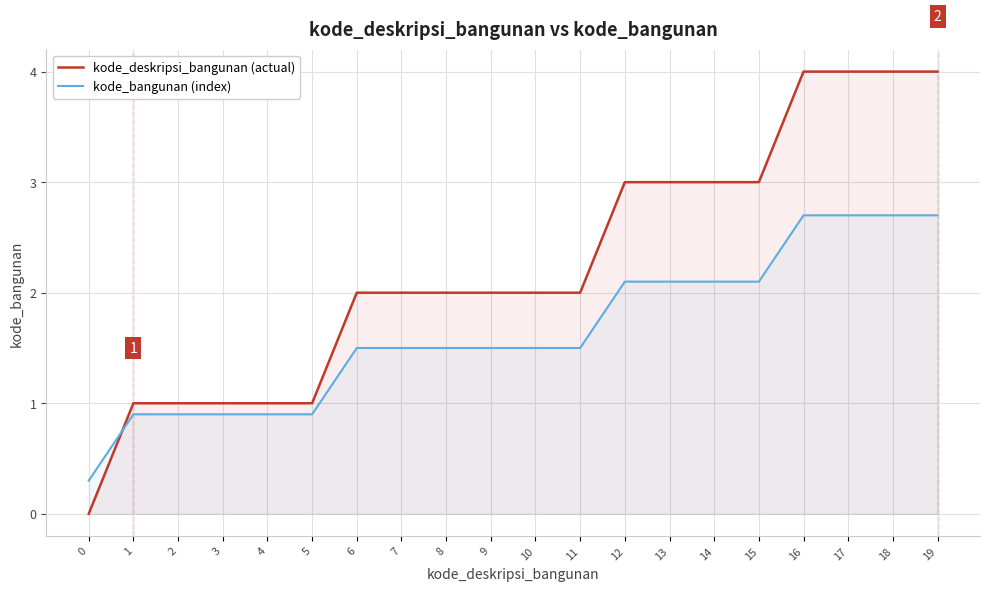

True or false: kode_deskripsi_bangunan (actual) and kode_bangunan (index) cross at least once.

True